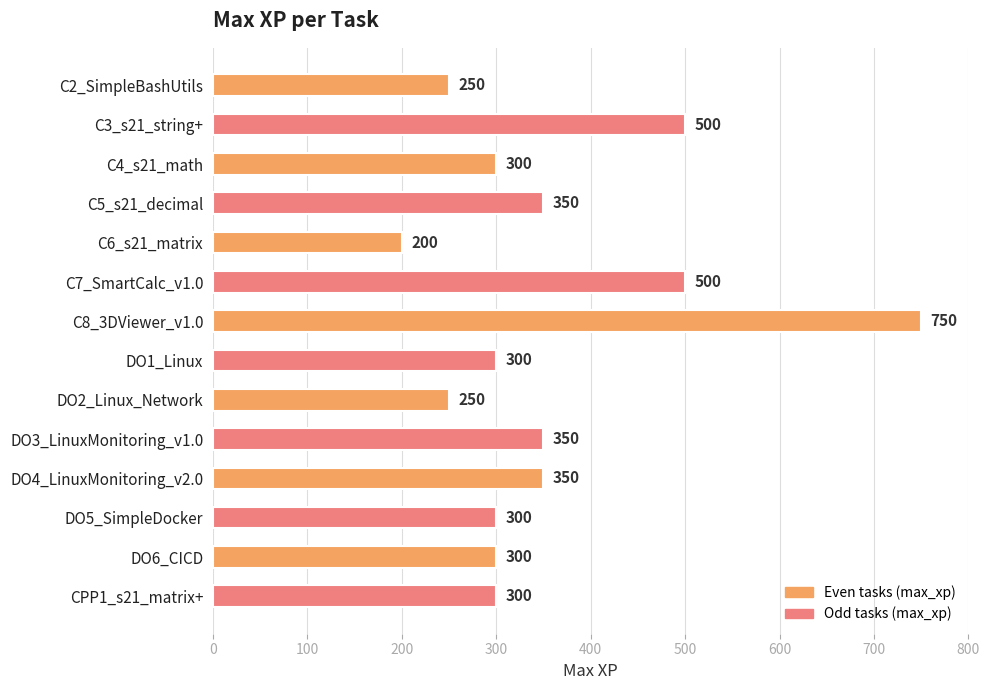

Reading bottom to top, transcribe all the data shown in this chart.

CPP1_s21_matrix+=300	DO6_CICD=300	DO5_SimpleDocker=300	DO4_LinuxMonitoring_v2.0=350	DO3_LinuxMonitoring_v1.0=350	DO2_Linux_Network=250	DO1_Linux=300	C8_3DViewer_v1.0=750	C7_SmartCalc_v1.0=500	C6_s21_matrix=200	C5_s21_decimal=350	C4_s21_math=300	C3_s21_string+=500	C2_SimpleBashUtils=250